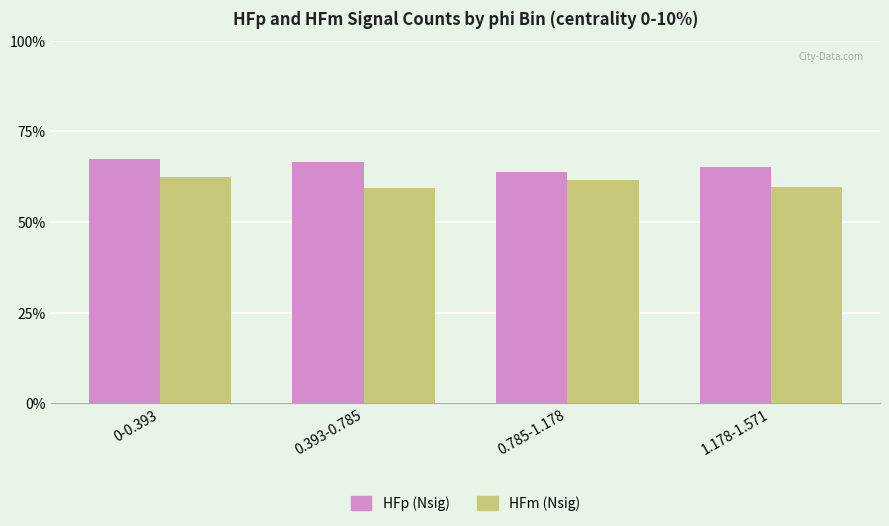

Rank the series at 0.393-0.785 from lowest to highest value.

HFm (Nsig), HFp (Nsig)